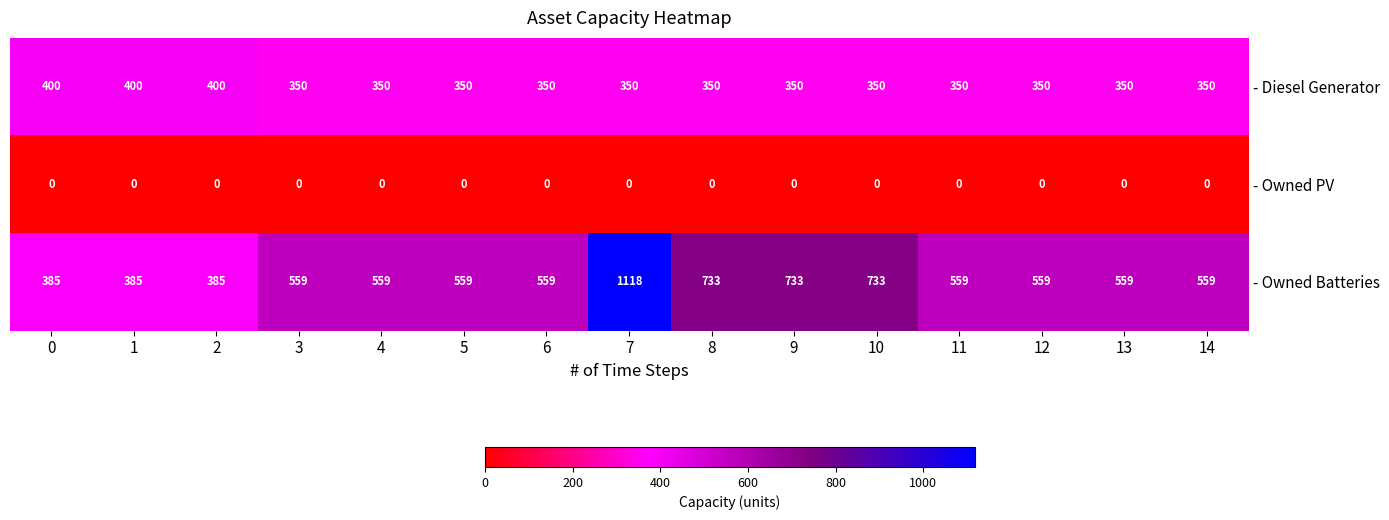

What is the difference between the - Owned Batteries values at 4 and 0?

174